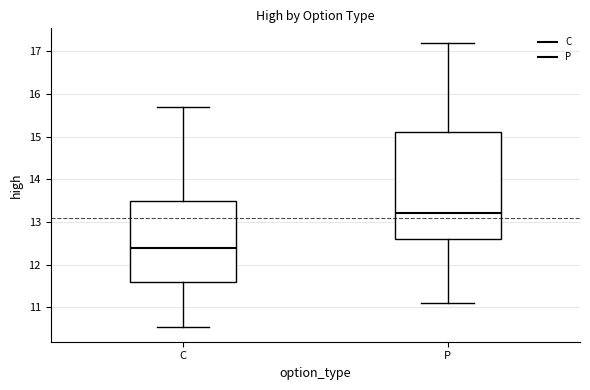

Reading left to right, transcribe this box plot: for each box, give where its median line is, the range the box spans, and where its two whiskers end, as read against the y-axis. The values are not printed on the chart, so give them approximately, as read against the axis.

C: median 12.4, box 11.6 to 13.5, whiskers 10.5 to 15.7
P: median 13.2, box 12.6 to 15.1, whiskers 11.1 to 17.2